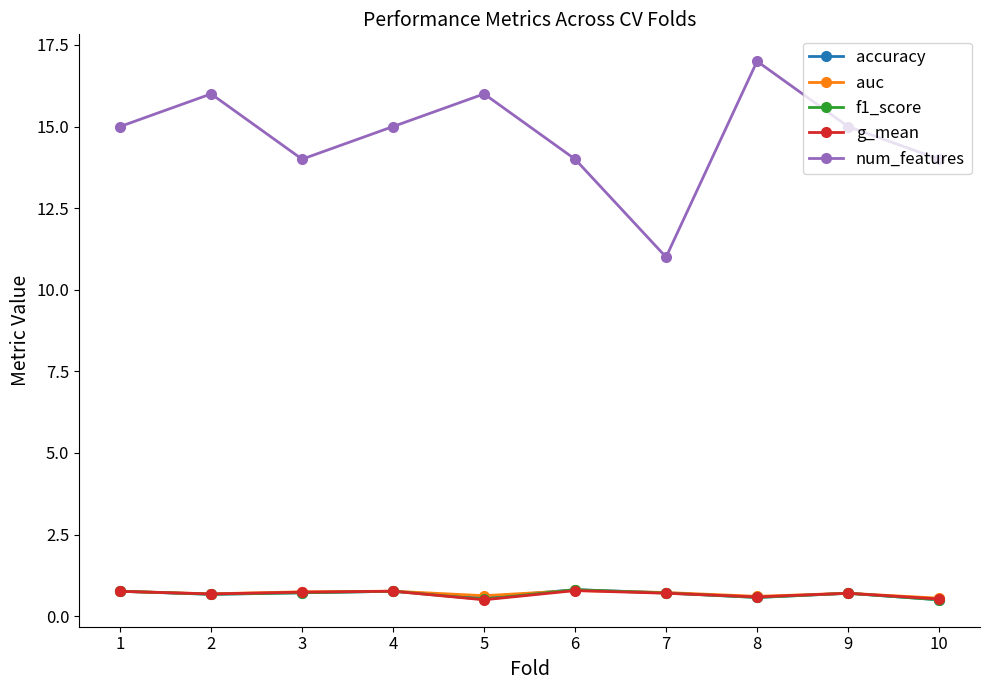

The f1_score series shows 0.8 at 6. True or false?

True